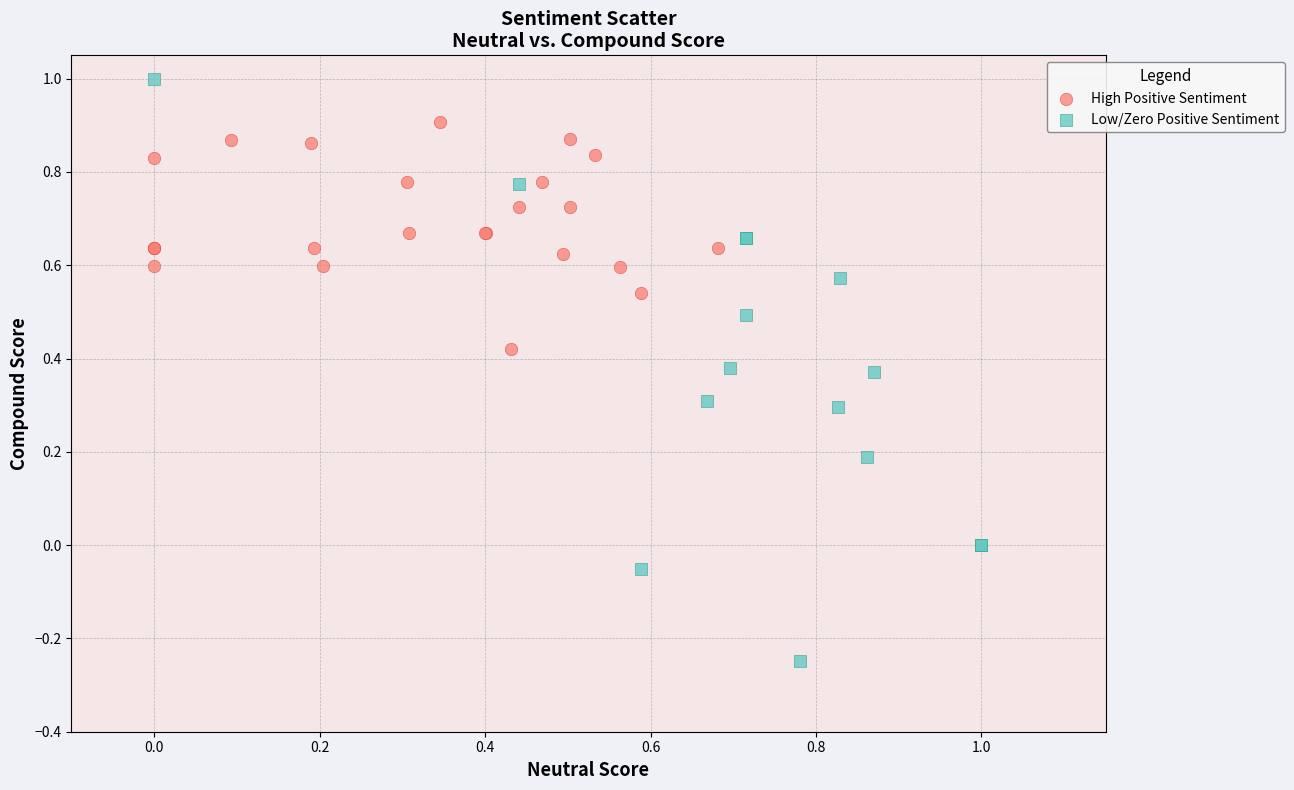

Which series has the largest Y range (max minus min)?

Low/Zero Positive Sentiment